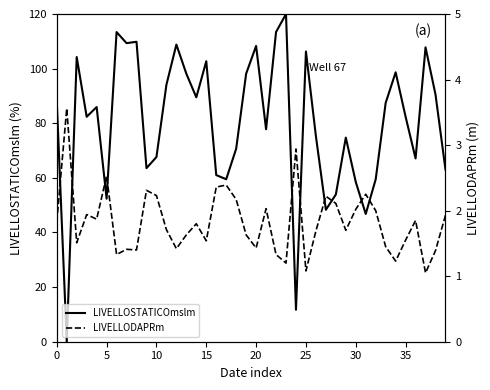

How many lines are shown in the chart?

2